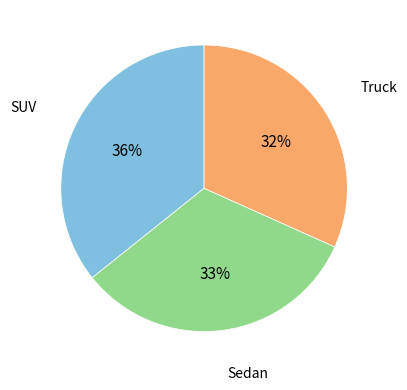

Count the number of slices in the pie.

3